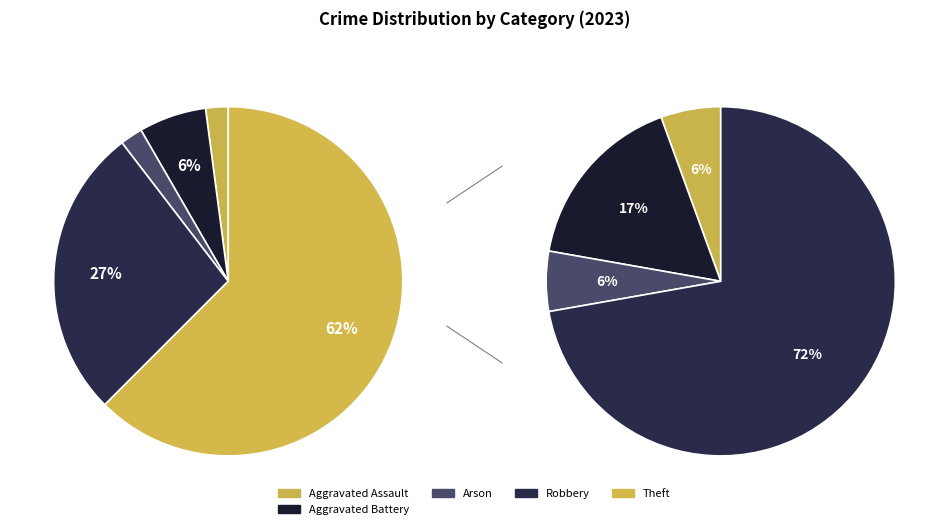

How much of the chart is everything except Theft?

37.5%